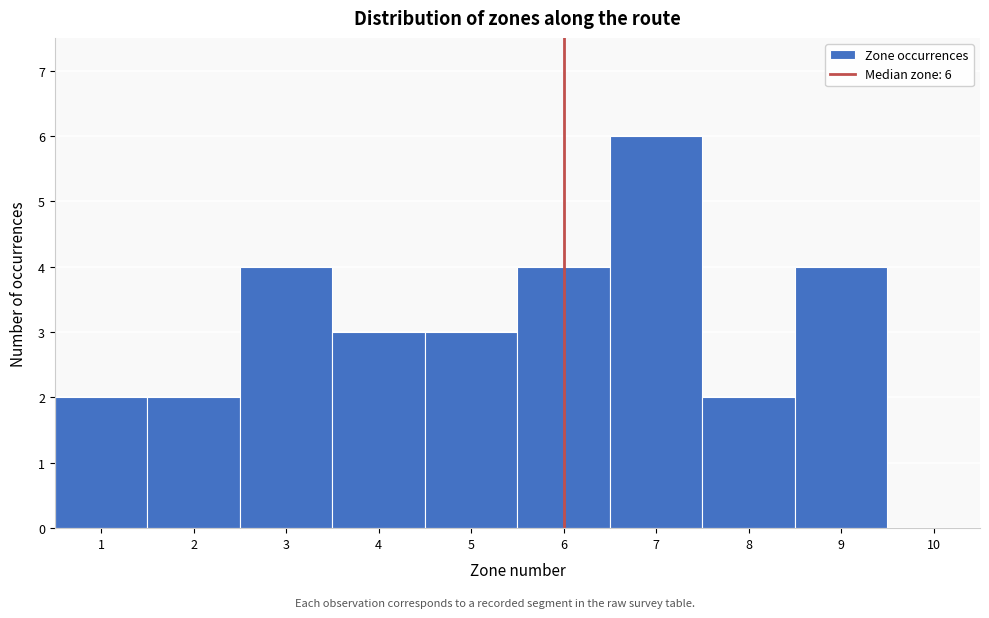

Which range on the x-axis has the tallest bar?

6.5 to 7.5